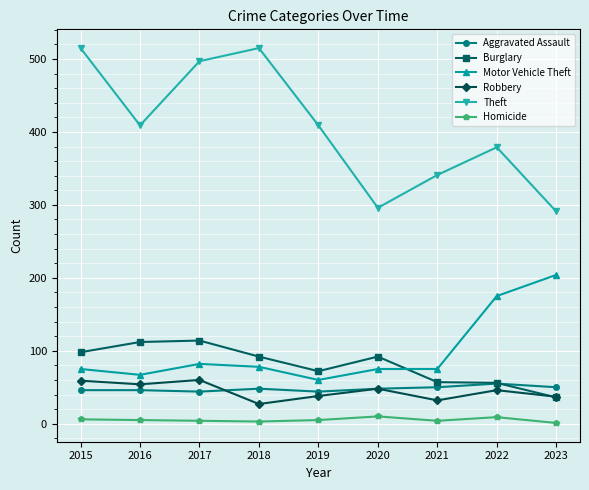

Which series has the widest spread of values?

Theft